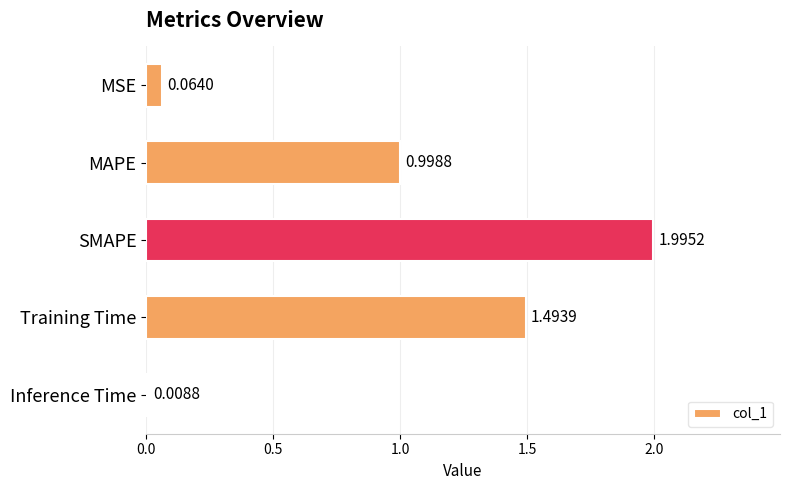

What is the difference between the second highest and minimum values?

1.5